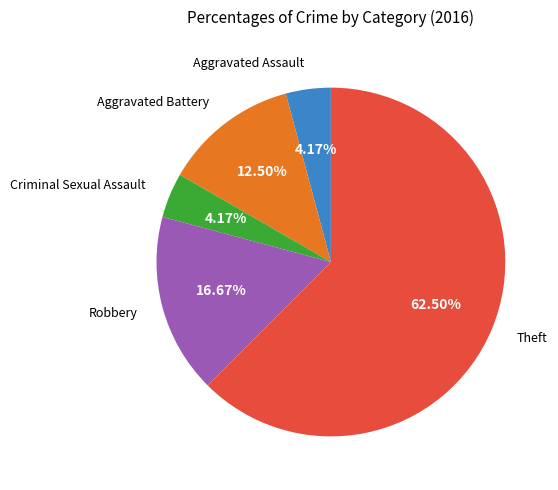

Combined, do Aggravated Battery and Theft account for over 50%?

Yes